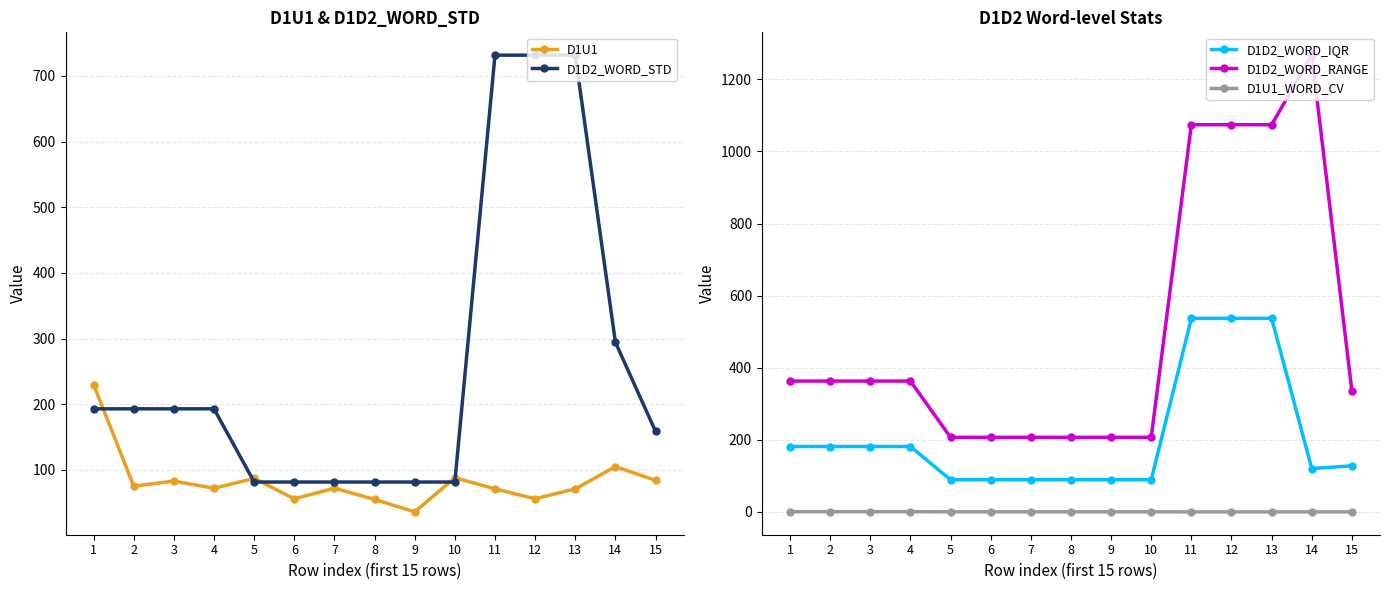

Which series has the widest spread of values?

D1D2_WORD_RANGE